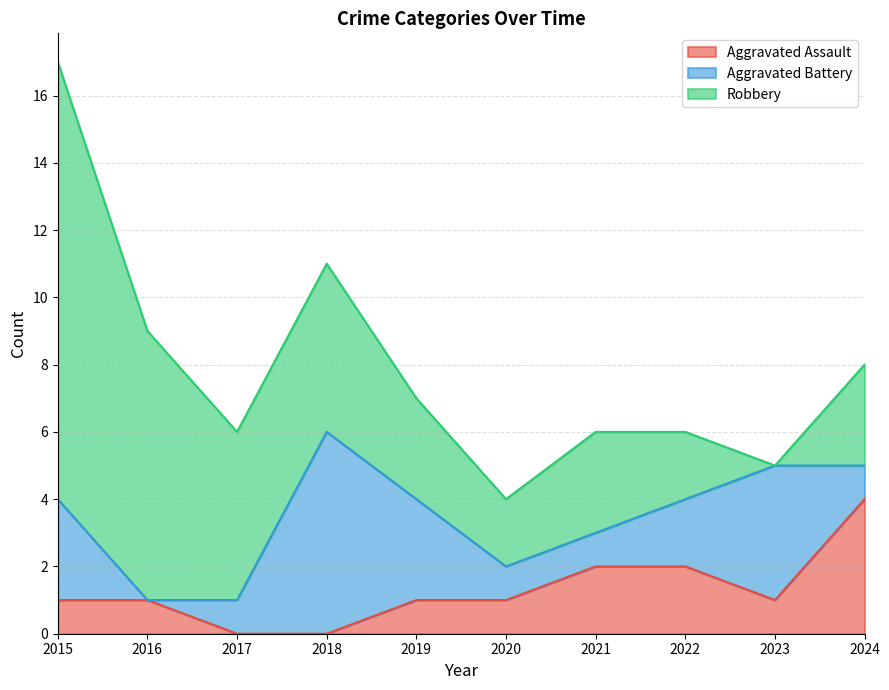

Count the Aggravated Battery values in the range 1 to 3.

7